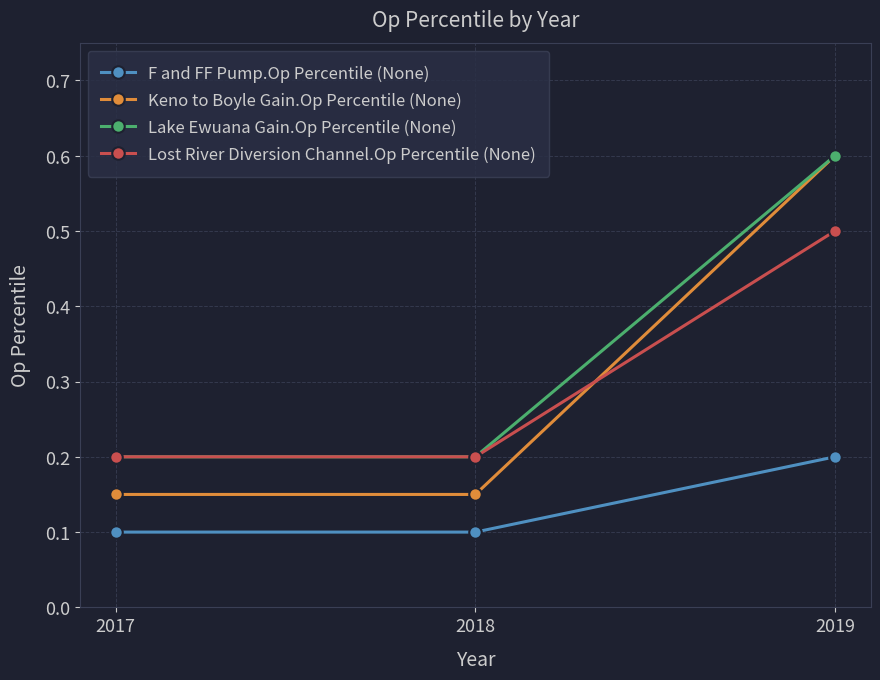

What are all the series names shown in the legend?

F and FF Pump.Op Percentile (None), Keno to Boyle Gain.Op Percentile (None), Lake Ewuana Gain.Op Percentile (None), Lost River Diversion Channel.Op Percentile (None)